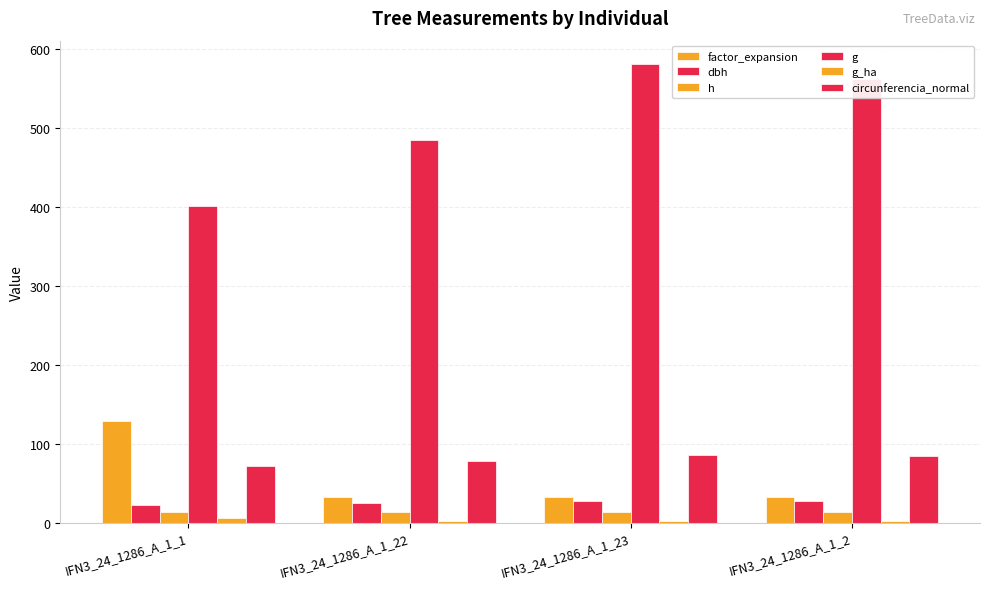

Are the bars grouped side by side (vs. stacked)?

Yes